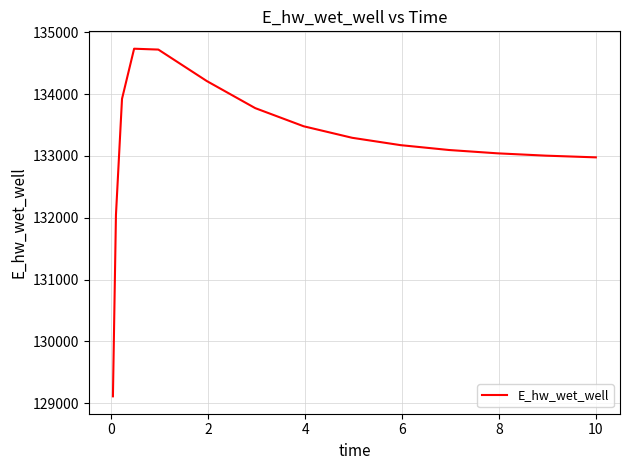

What is the greatest value displayed?

134734.7